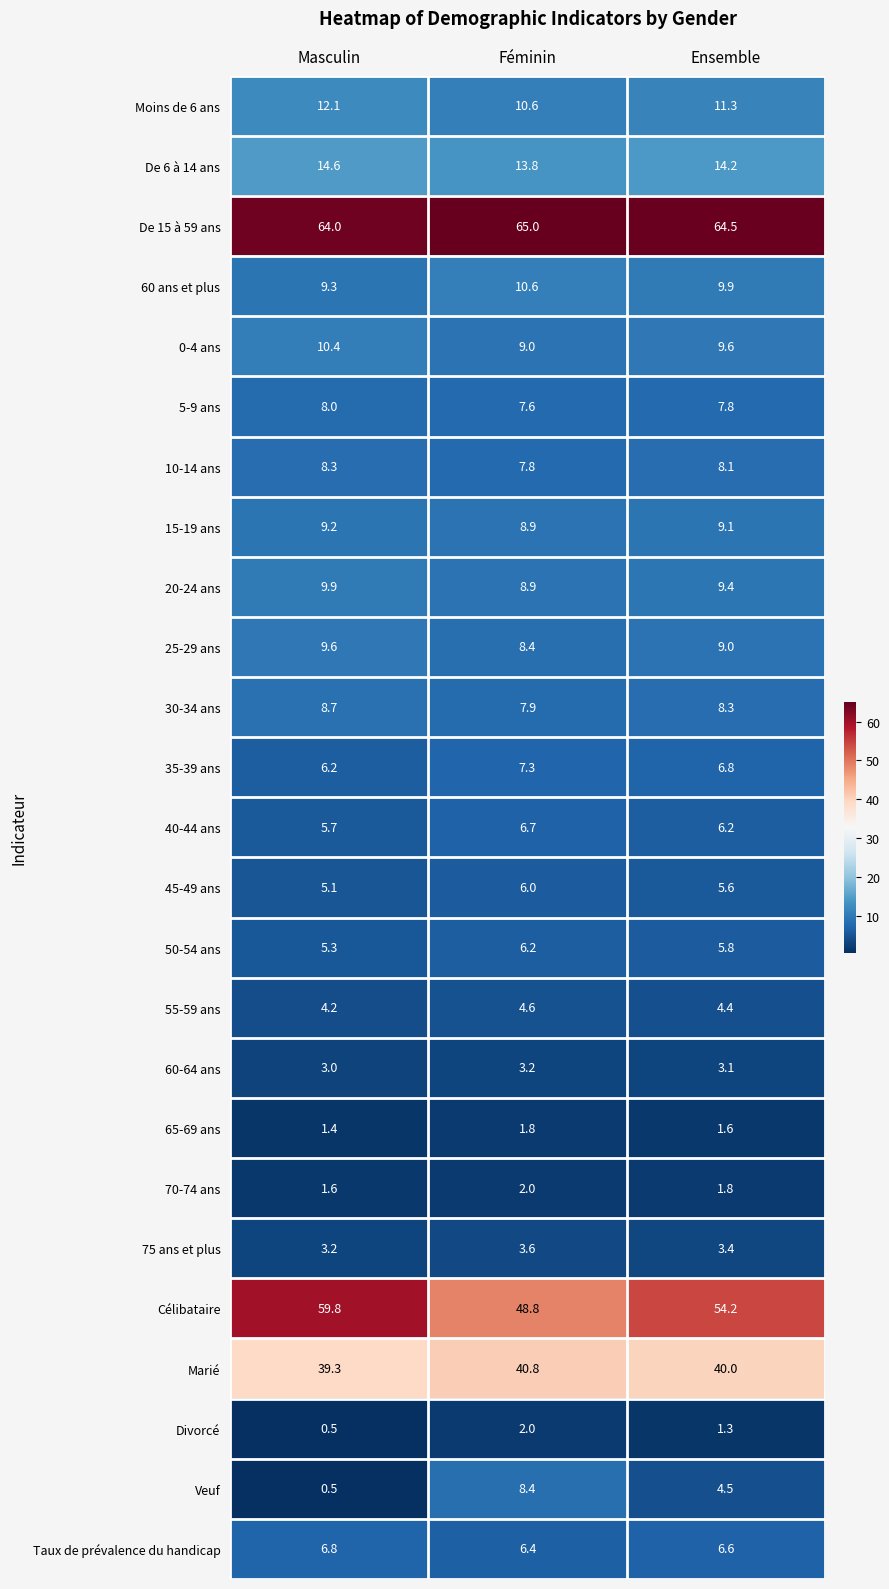

At which label does Moins de 6 ans first exceed 11?

Masculin